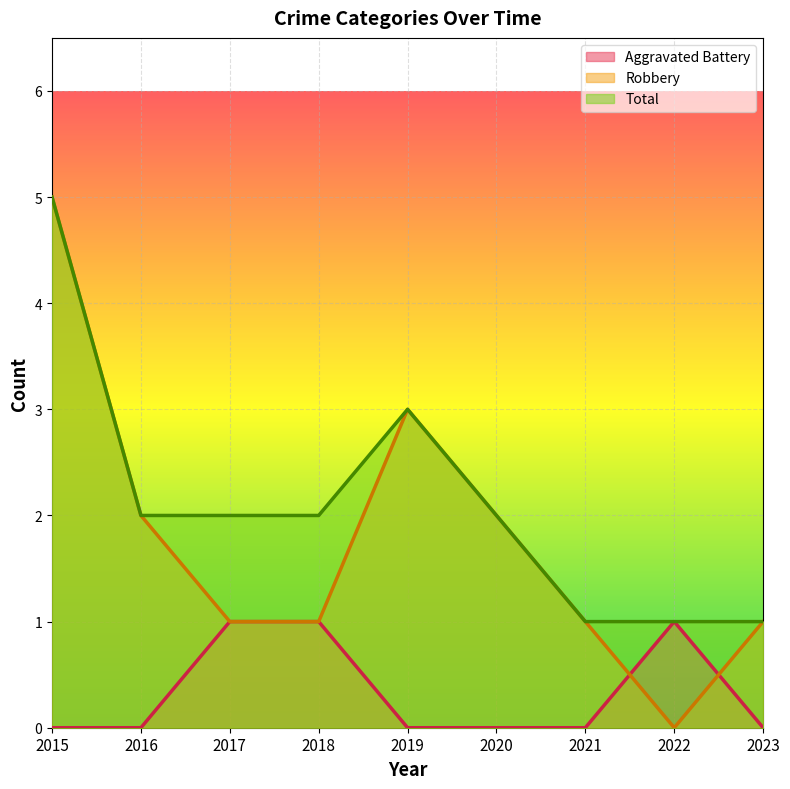

Which series has the largest range (max minus min)?

Robbery